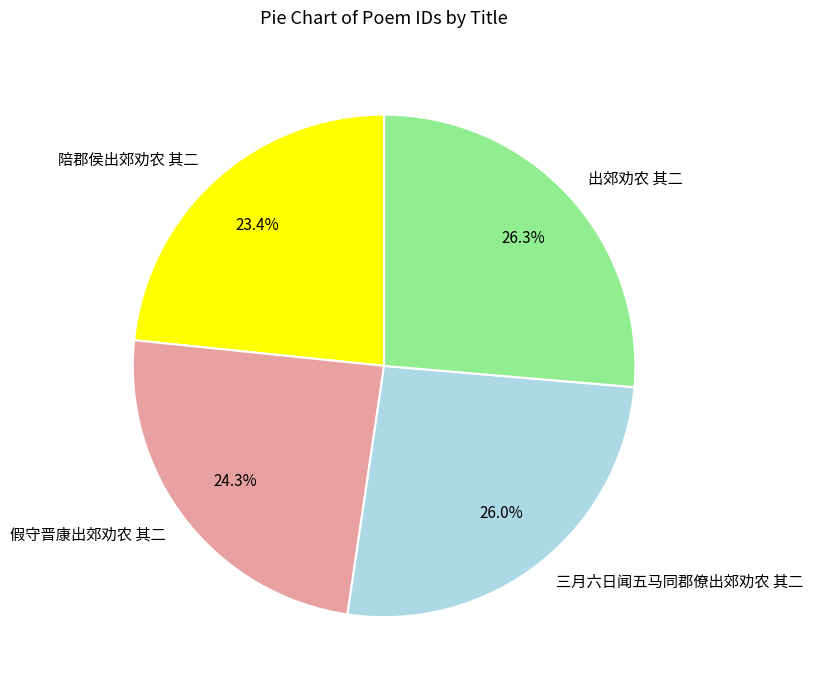

Do 三月六日闻五马同郡僚出郊劝农 其二 and 陪郡侯出郊劝农 其二 together represent more than half of the pie?

No